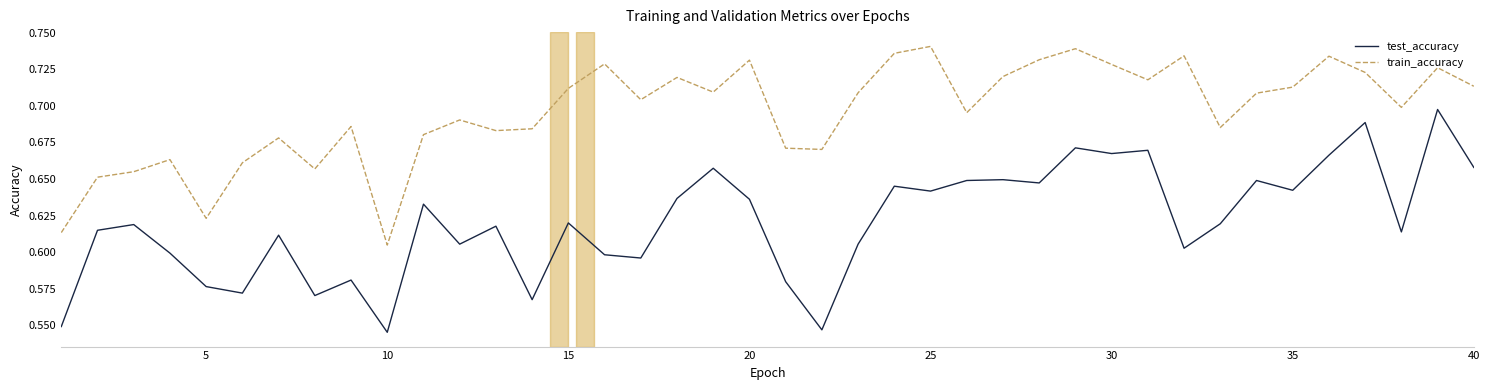

Which series has the widest spread of values?

test_accuracy